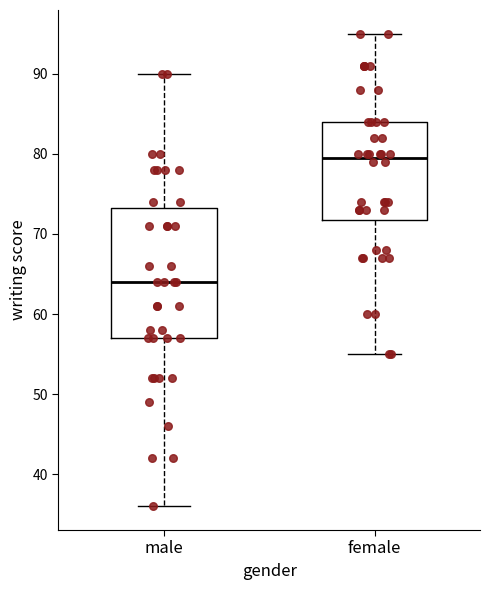

Which box is the tallest, from its lower edge to its upper edge?

male